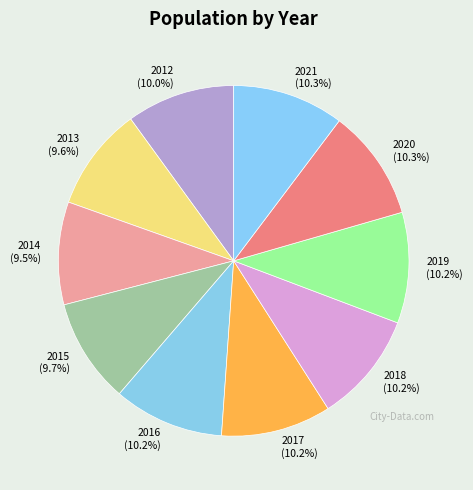

How many slices are in this pie chart?

10